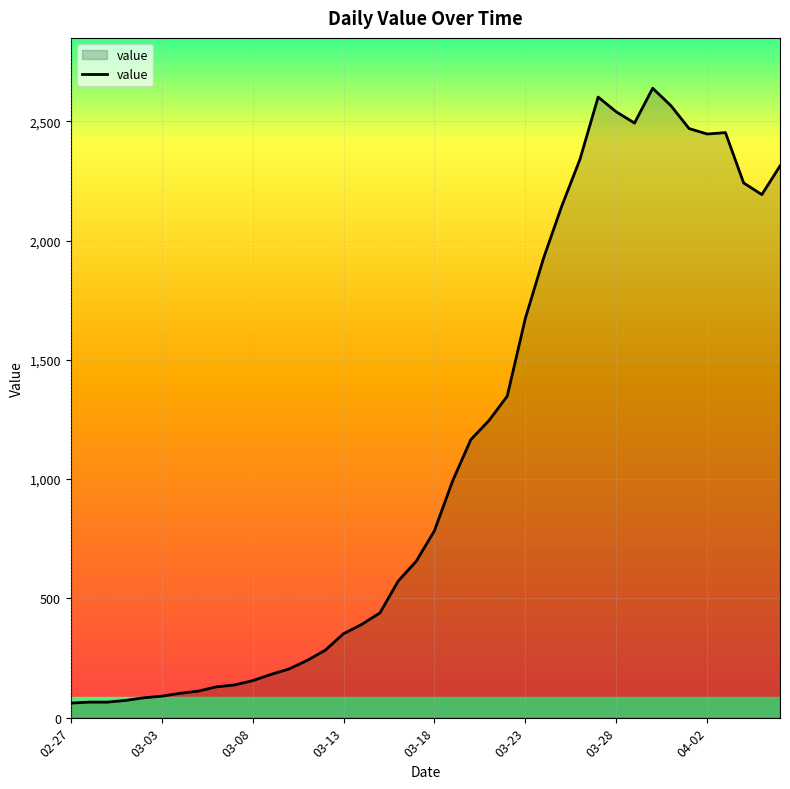

What is the difference between the maximum and minimum values?

2578